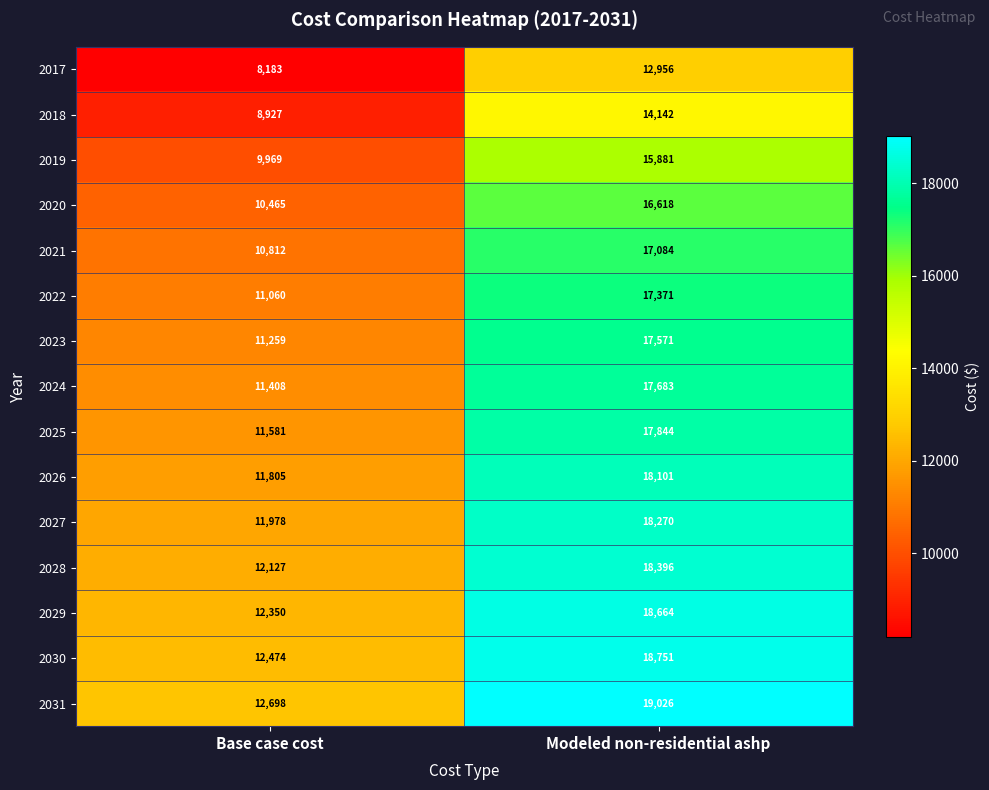

The value of 2025 at Base case cost is 11581. True or false?

True